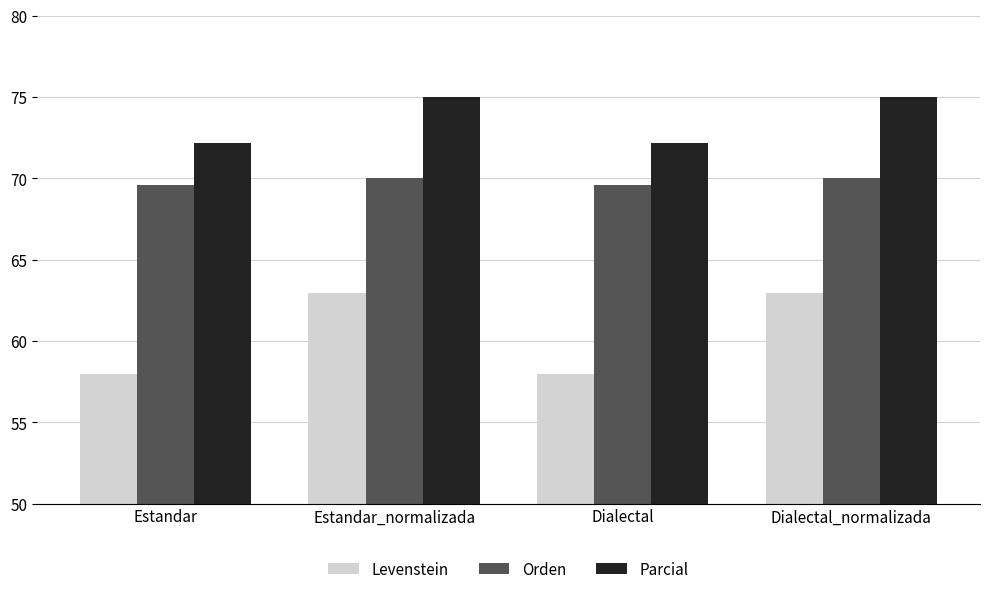

How many categories are shown in the chart?

4